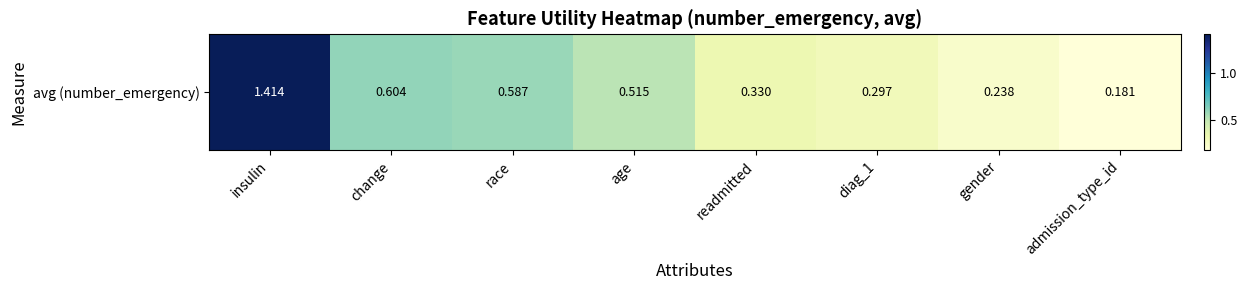

What is the maximum value shown in the chart?

1.4